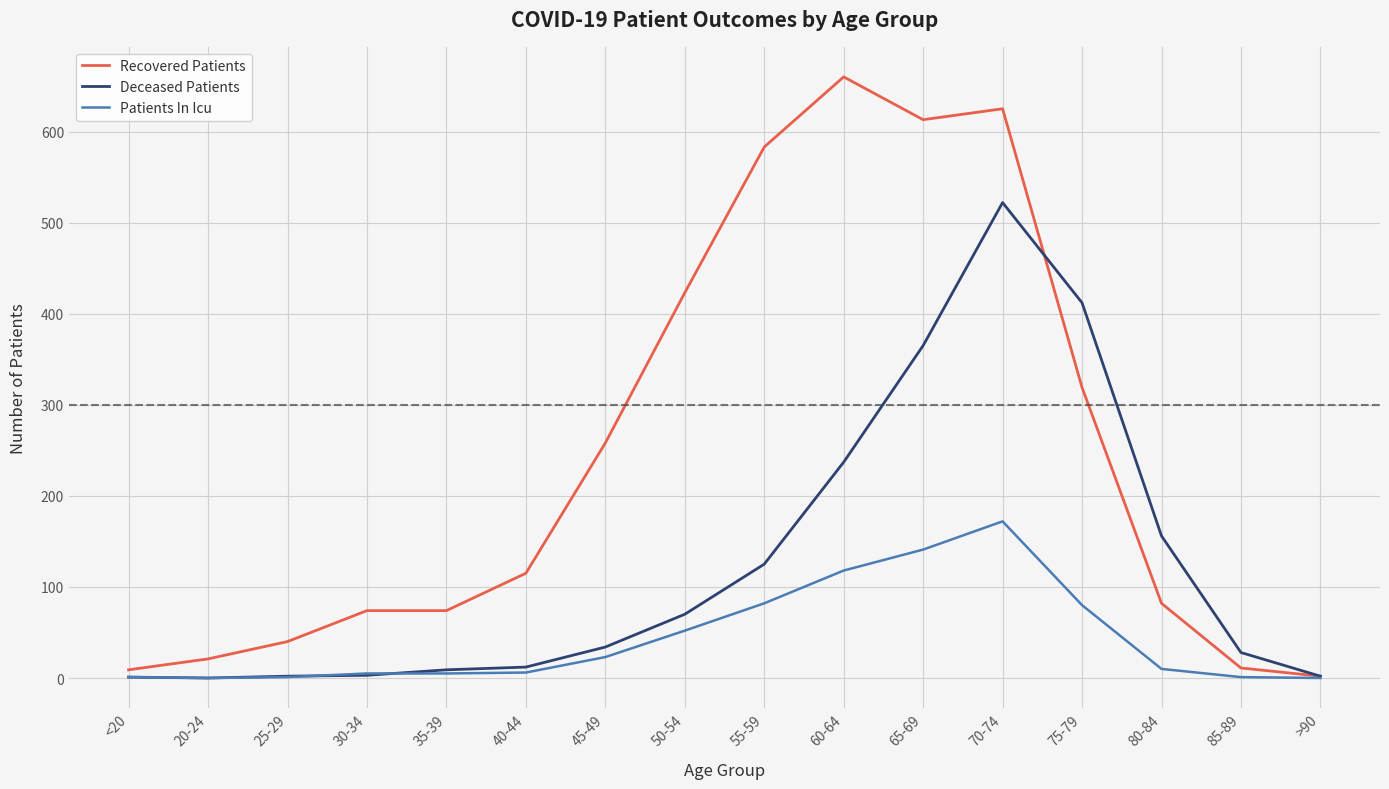

Which series changed the most between 80-84 and 85-89?

Deceased Patients